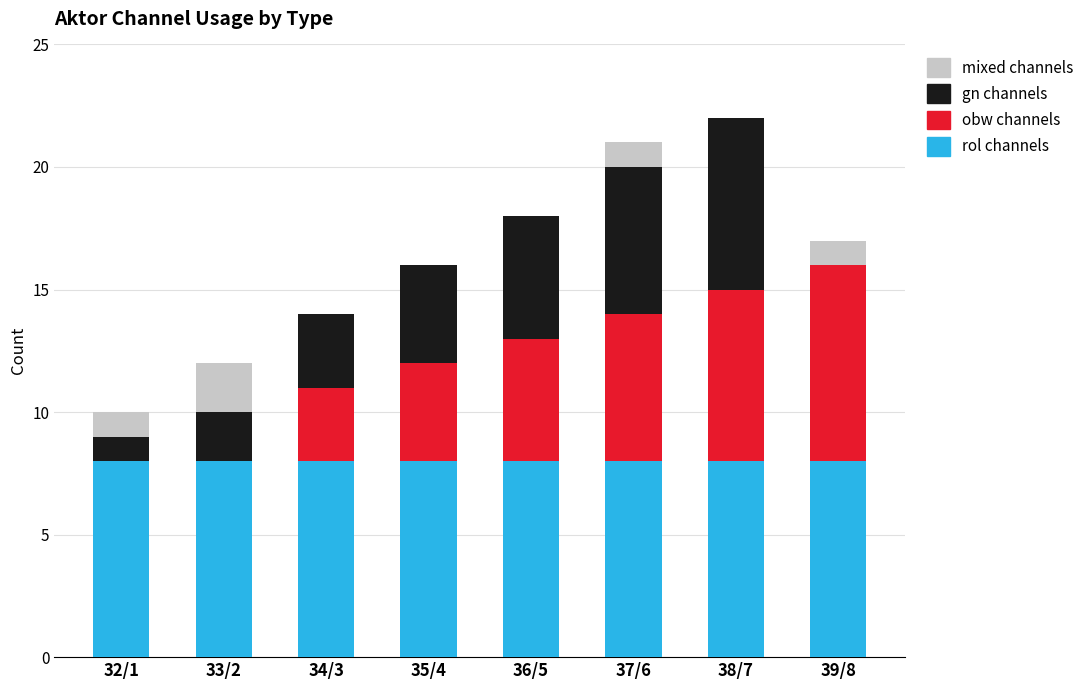

How many distinct data groups are displayed?

4